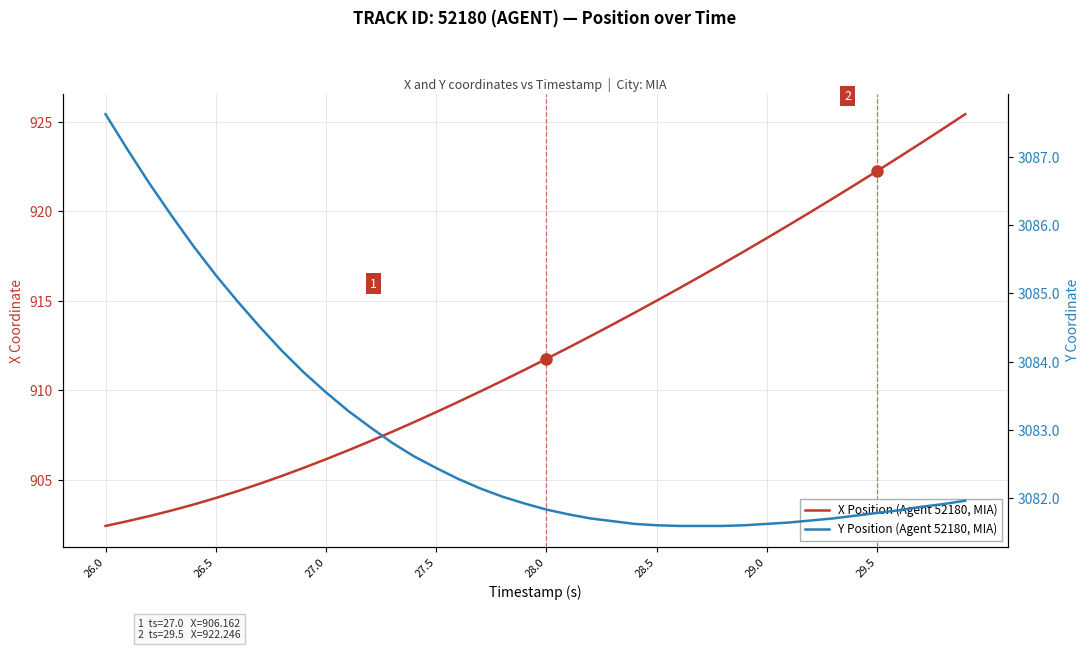

True or false: Y Position (Agent 52180, MIA) has a value of 4477.2 at 31.

False